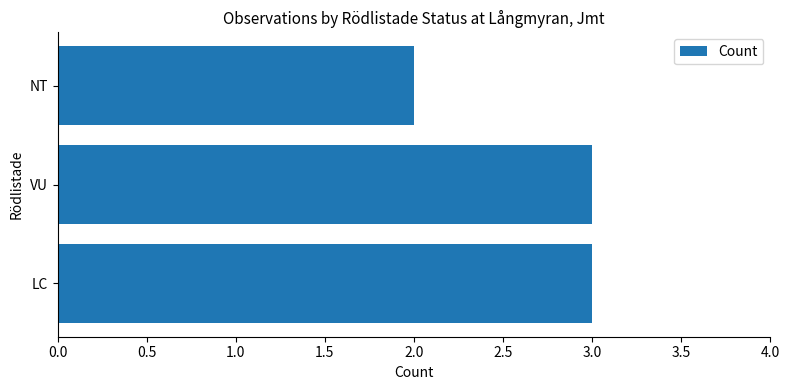

True or false: the data shows 3 at VU.

True